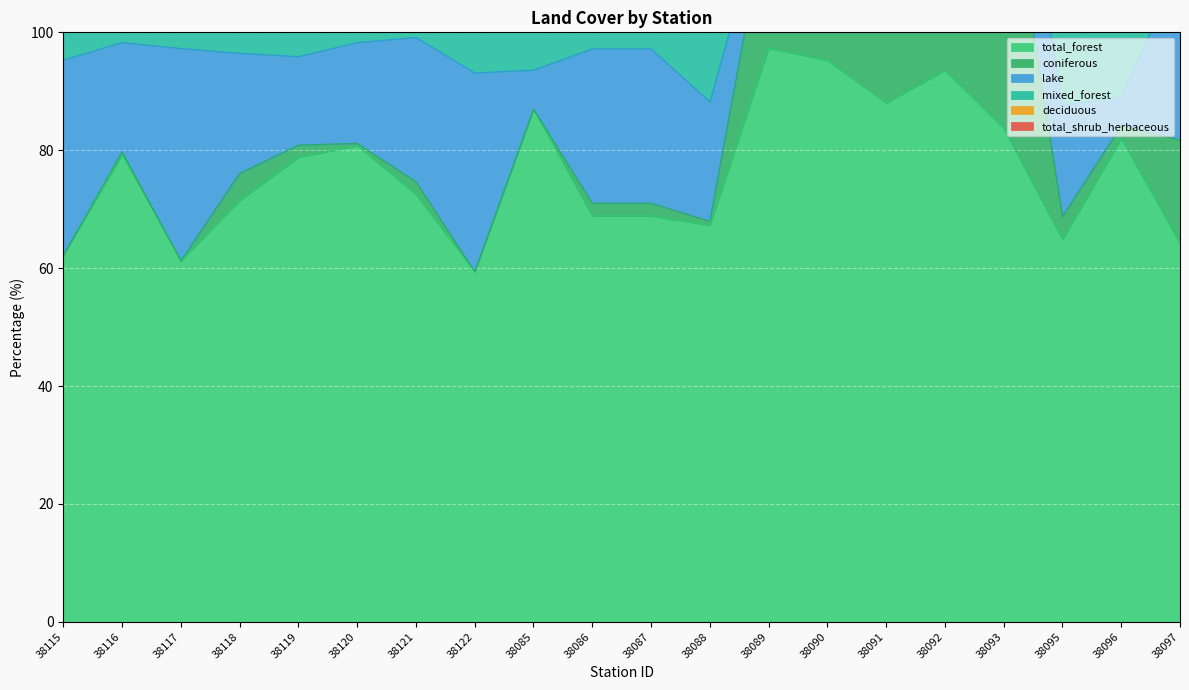

Reading right to left, extract all data points from this chart.

total_forest: 64.2	82.0	64.9	83.7	93.6	88.0	95.3	97.3	67.3	68.9	68.9	87.0	59.4	72.5	80.7	78.8	71.5	61.3	79.3	62.2
coniferous: 17.5	2.1	3.9	48.0	47.5	70.6	68.9	24.8	0.7	2.2	2.2	0.0	0.0	2.1	0.4	2.1	4.6	0.0	0.5	0.0
lake: 29.4	4.9	18.9	15.9	0.8	12.0	1.0	1.5	20.3	26.2	26.2	6.6	33.7	24.5	17.1	15.0	20.4	36.0	18.5	33.1
mixed_forest: 18.7	28.8	22.8	35.1	39.0	17.4	23.7	68.8	13.4	8.9	8.9	7.8	24.6	62.8	55.3	45.1	33.8	36.6	56.3	25.6
deciduous: 28.0	51.1	38.2	0.7	7.1	0.0	2.7	3.7	53.2	57.8	57.8	79.2	34.8	7.6	25.0	31.7	33.1	24.7	22.5	36.6
total_shrub_herbaceous: 4.3	10.8	4.1	0.3	2.5	0.0	1.7	1.2	11.3	2.8	2.8	3.0	0.0	0.0	0.3	0.5	0.9	0.0	0.0	0.0